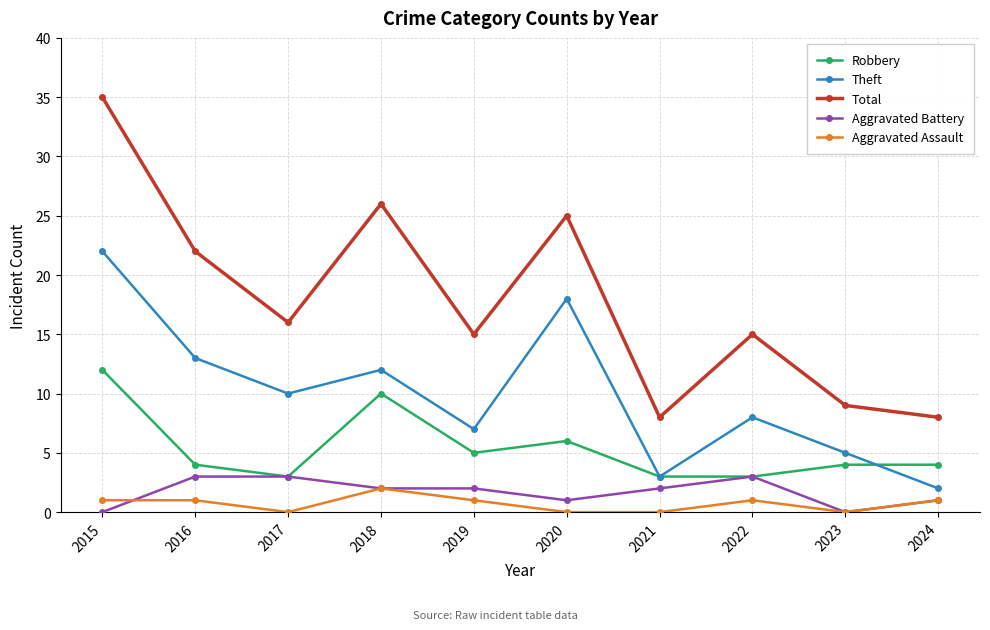

At which category is the sum across all series the highest?

2015